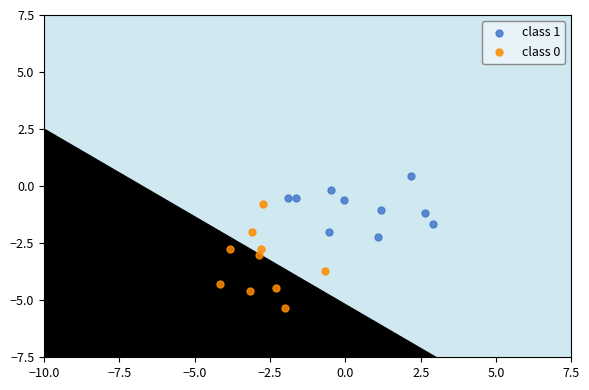

Which series contains the highest Y value?

class 1